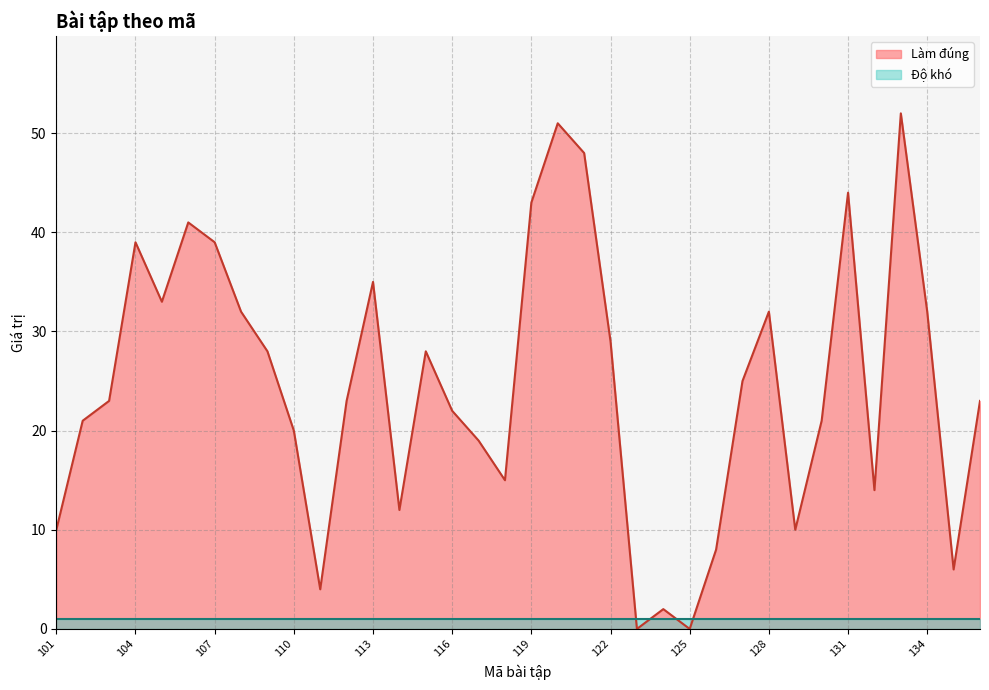

How many points are lower than both their immediate neighbors (excluding endpoints)?

9